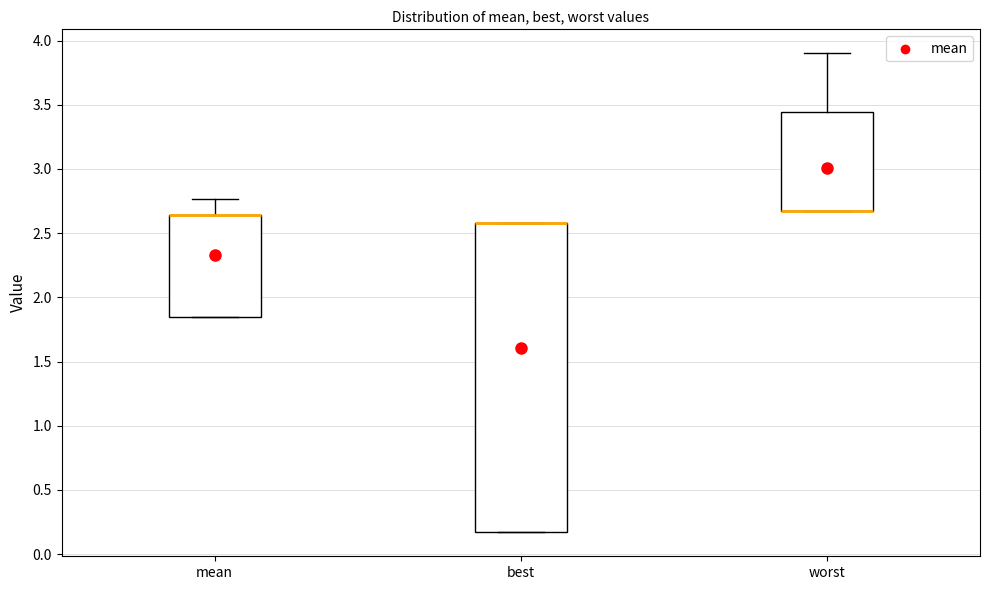

Reading left to right, read every box against the y-axis: the position of its median line, the range the box covers, and the ends of its whiskers. The values are not printed on the chart, so give them approximately, as read against the axis.

mean: median 2.65 (drawn on the box's upper edge), box 1.85 to 2.65, whiskers 1.85 to 2.75
best: median 2.60 (drawn on the box's upper edge), box 0.15 to 2.60, whiskers 0.15 to 2.60
worst: median 2.65 (drawn on the box's lower edge), box 2.65 to 3.45, whiskers 2.65 to 3.90